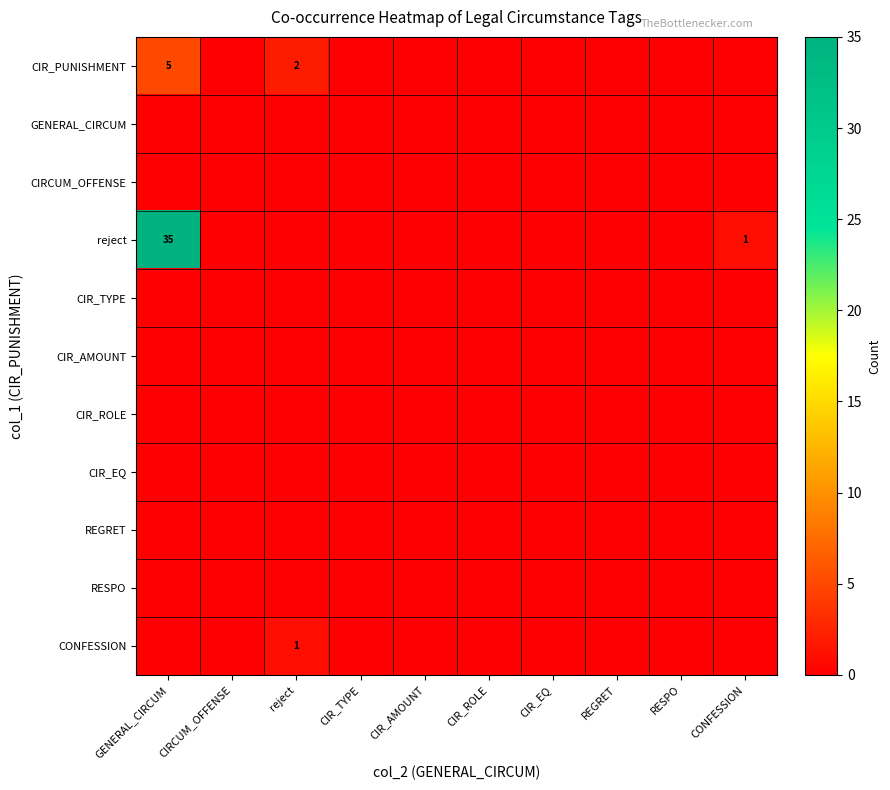

True or false: reject has a value of 1 at CONFESSION.

True